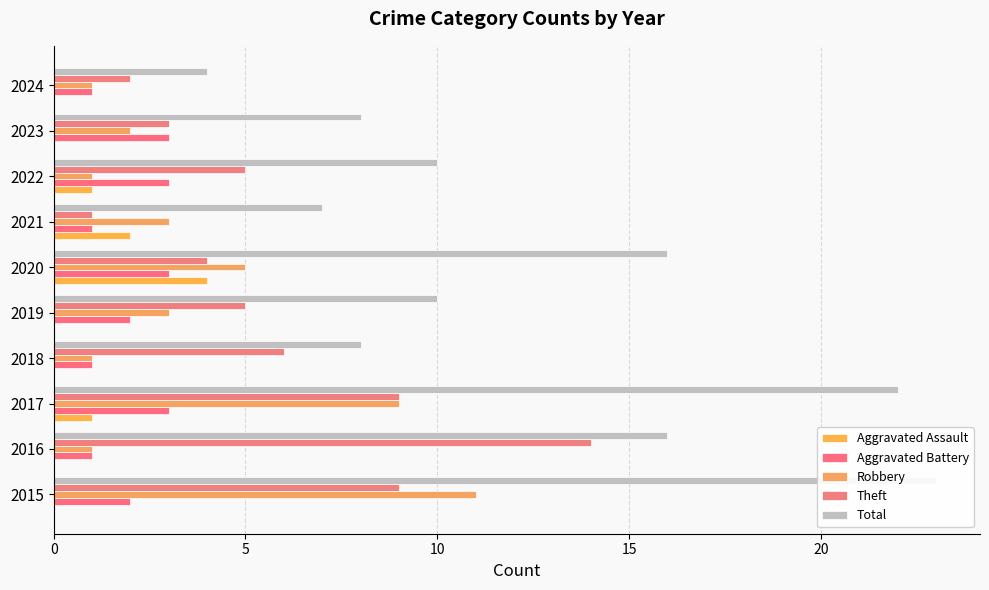

At how many categories does at least one series exceed 10?

4